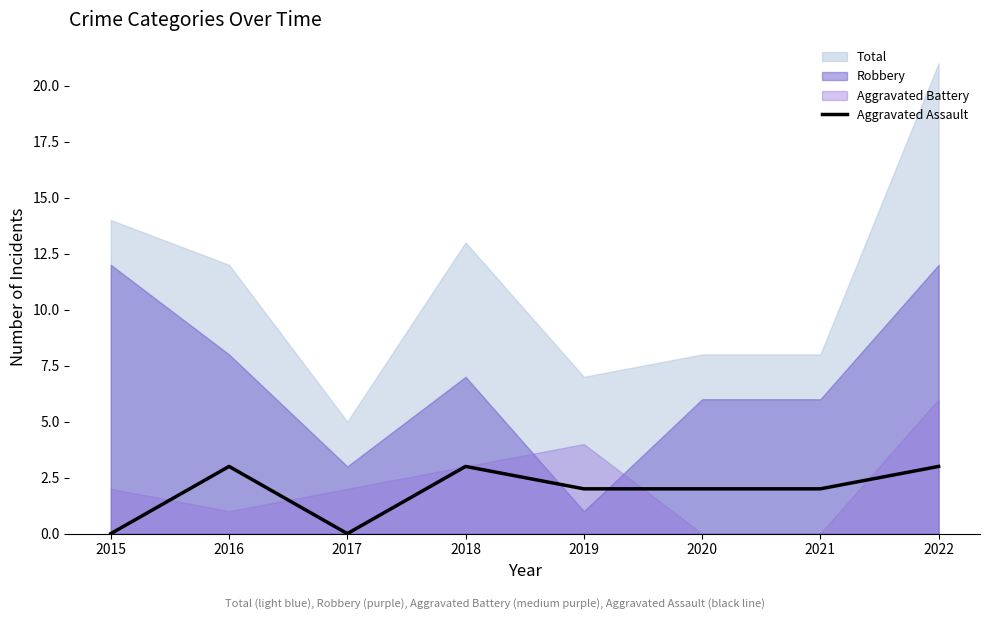

Which category has the highest value across all series?

2016